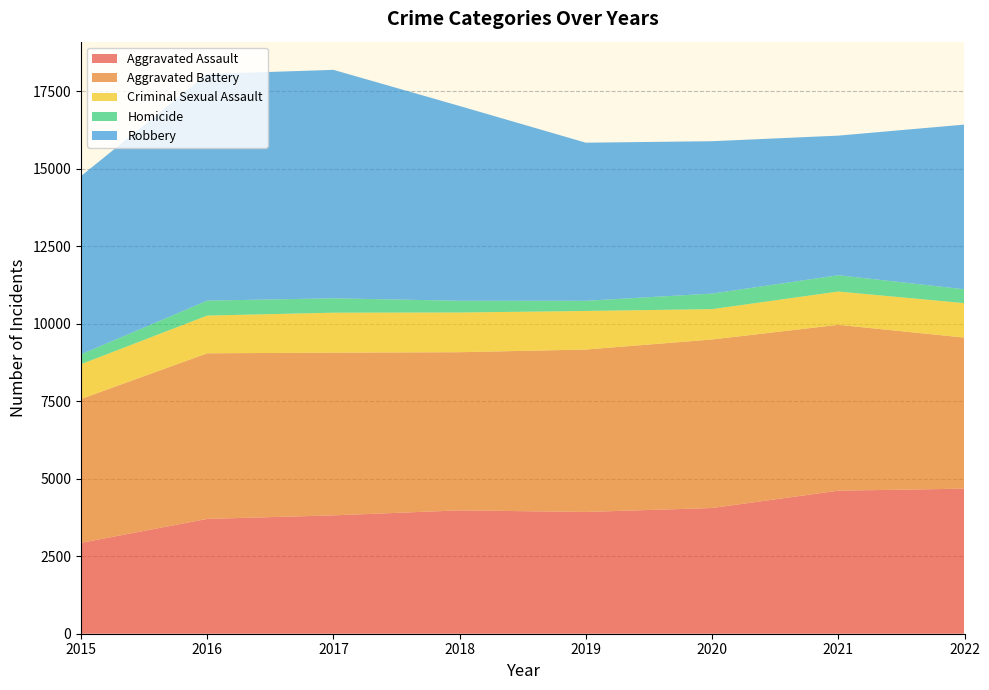

Reading right to left, extract all data points from this chart.

Aggravated Assault: 2022=4678	2021=4613	2020=4054	2019=3927	2018=3978	2017=3817	2016=3703	2015=2931
Aggravated Battery: 2022=4872	2021=5349	2020=5435	2019=5238	2018=5101	2017=5247	2016=5341	2015=4640
Criminal Sexual Assault: 2022=1111	2021=1074	2020=978	2019=1244	2018=1280	2017=1289	2016=1216	2015=1121
Homicide: 2022=447	2021=525	2020=502	2019=328	2018=379	2017=464	2016=482	2015=319
Robbery: 2022=5311	2021=4502	2020=4914	2019=5098	2018=6280	2017=7367	2016=7309	2015=5748